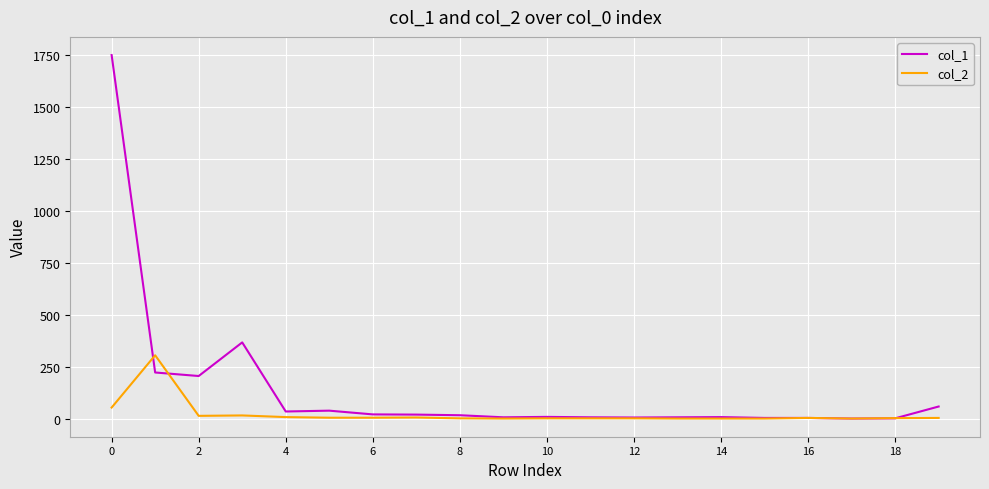

What is the difference between the maximum and minimum values in the col_1 series?

1752